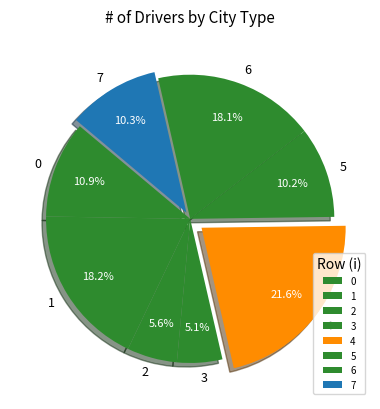

Which category has the smallest portion of the pie?

3